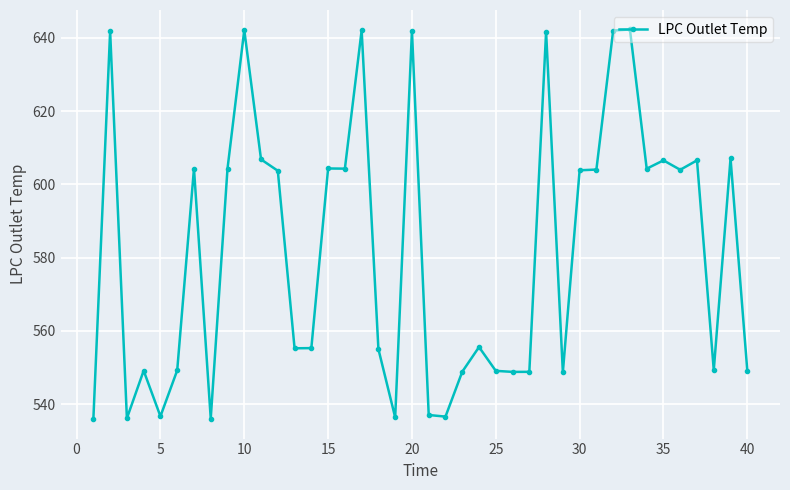

True or false: the data has more than 0 interior local peaks.

True